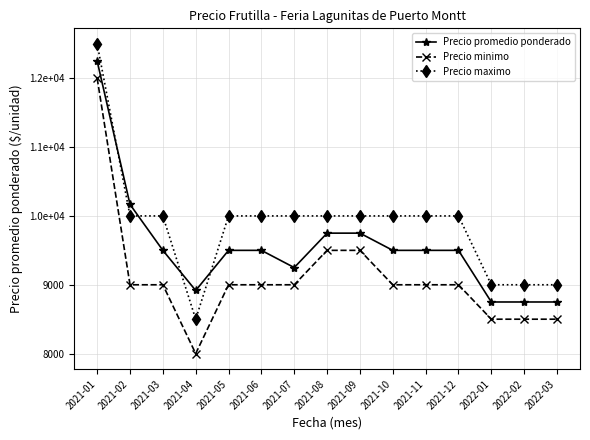

True or false: Precio minimo and Precio promedio ponderado cross at least once.

False